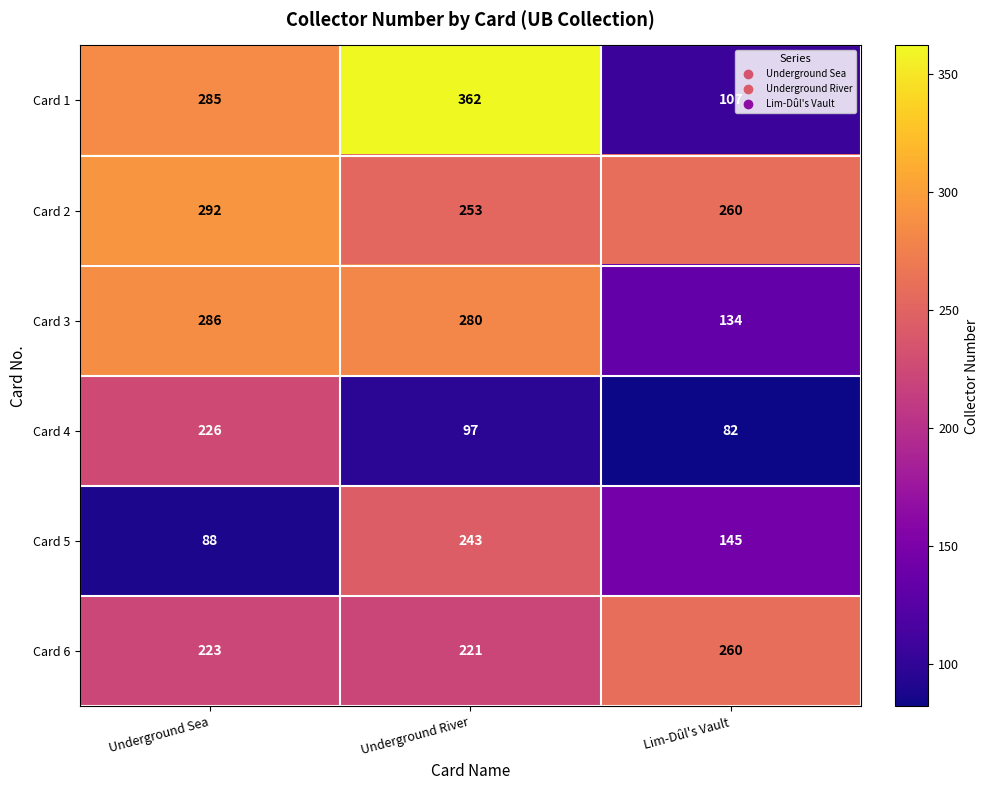

Count the Card 4 values in the range 82 to 226.

3